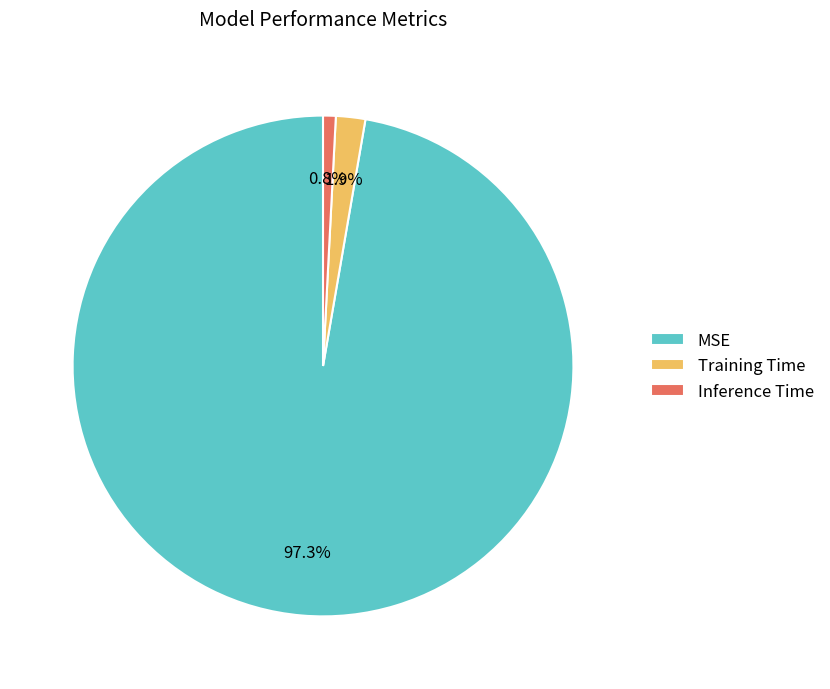

Which category has the smallest portion of the pie?

Inference Time